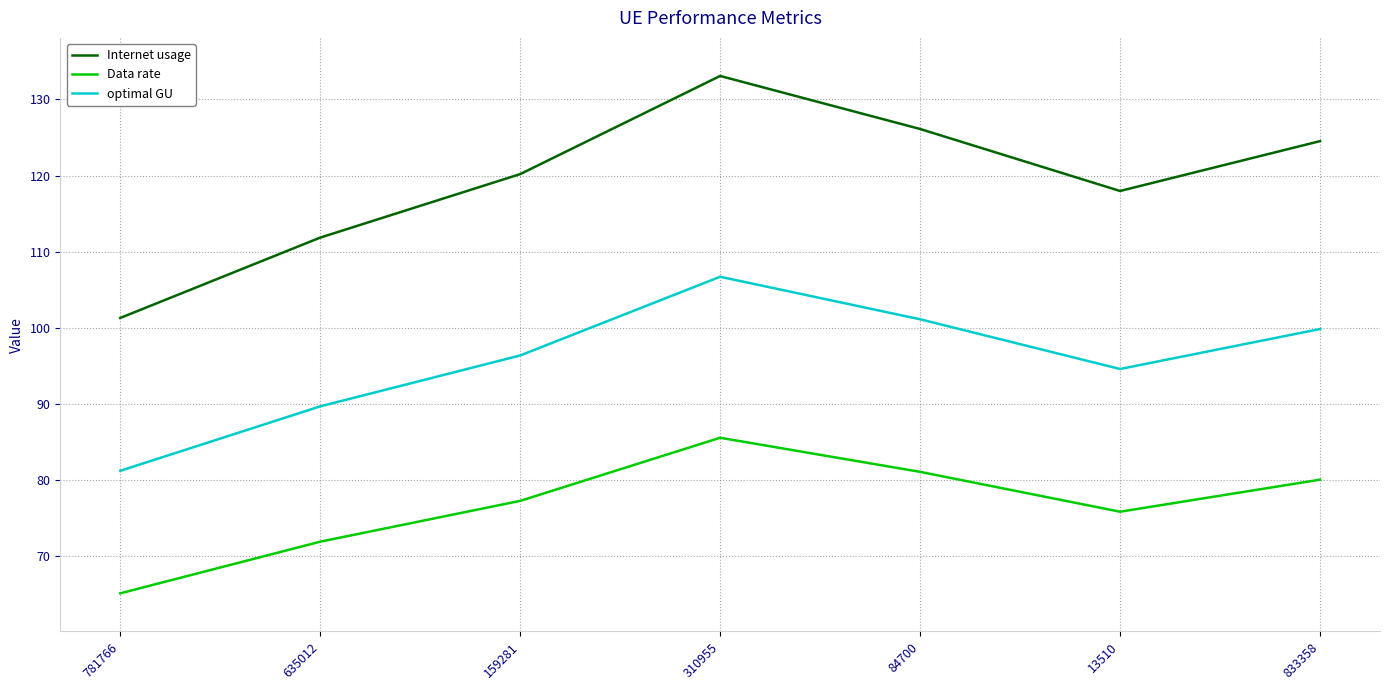

What is the approximate value of Data rate at 159281?

77.3